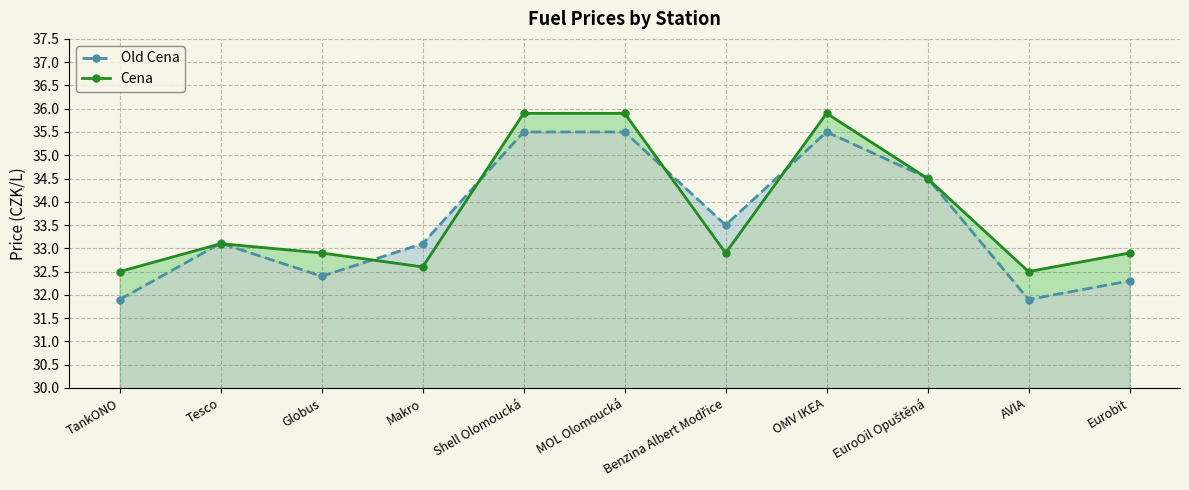

What are all the series names shown in the legend?

Old Cena, Cena